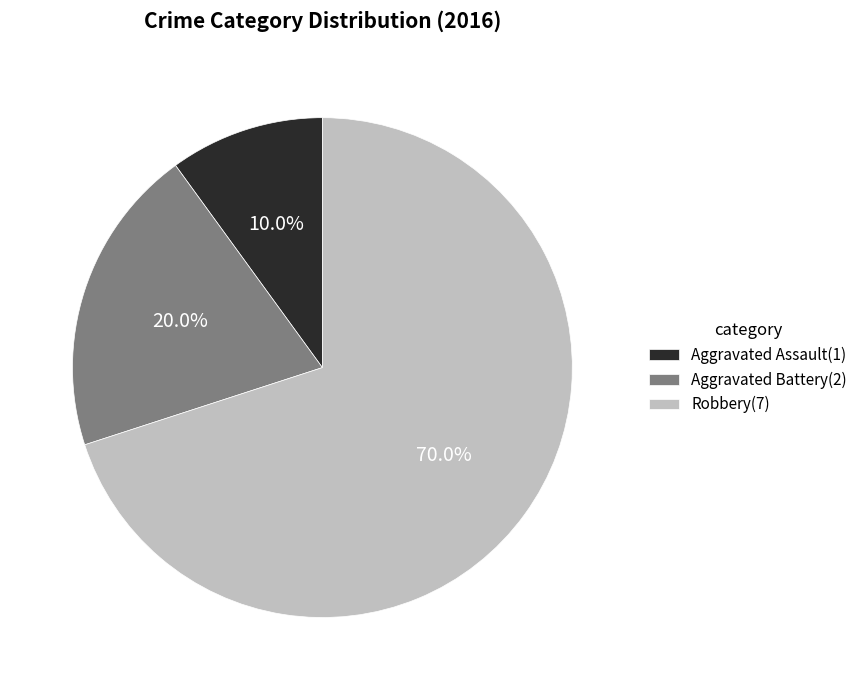

What percentage is the Robbery slice, to the nearest percent?

70%